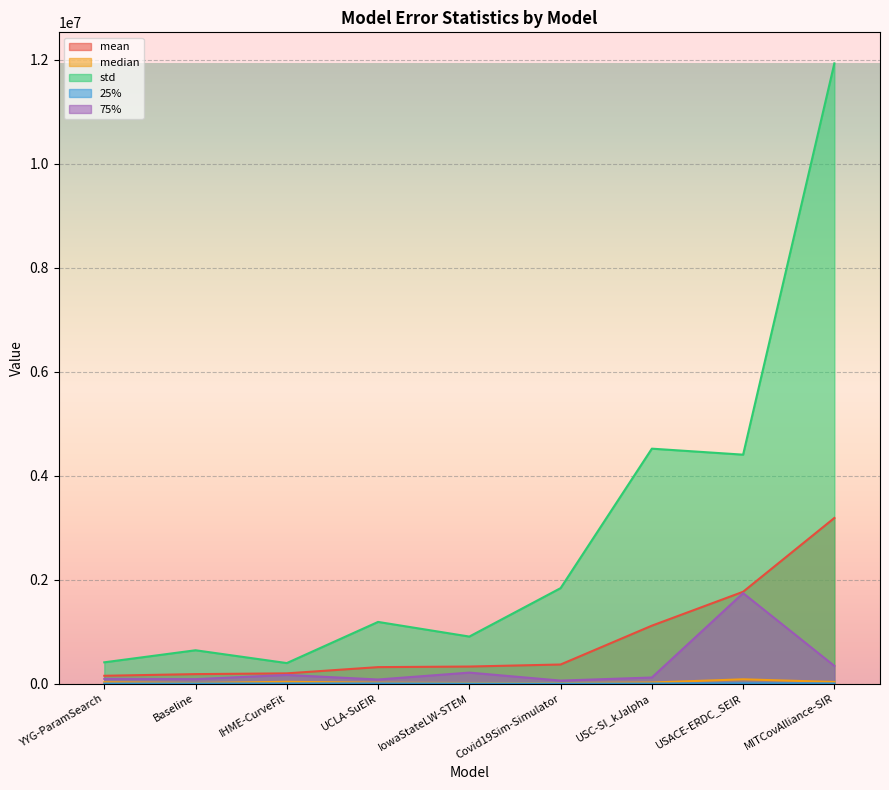

How many lines are shown in the chart?

5